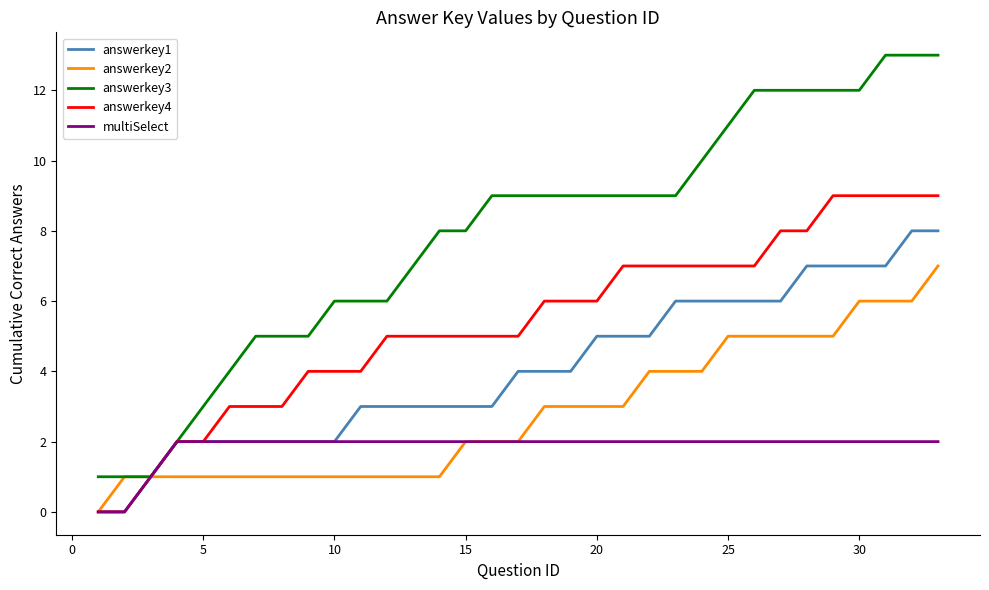

How many categories are shown in the chart?

33